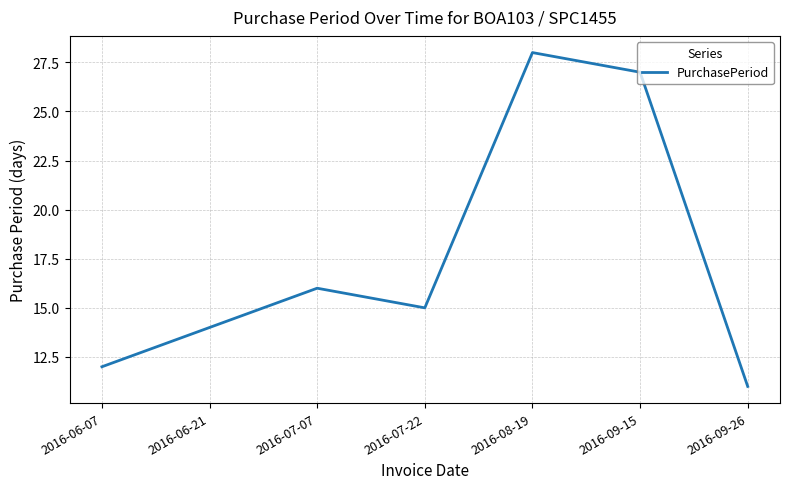

The value at 2016-07-22 is 26. True or false?

False